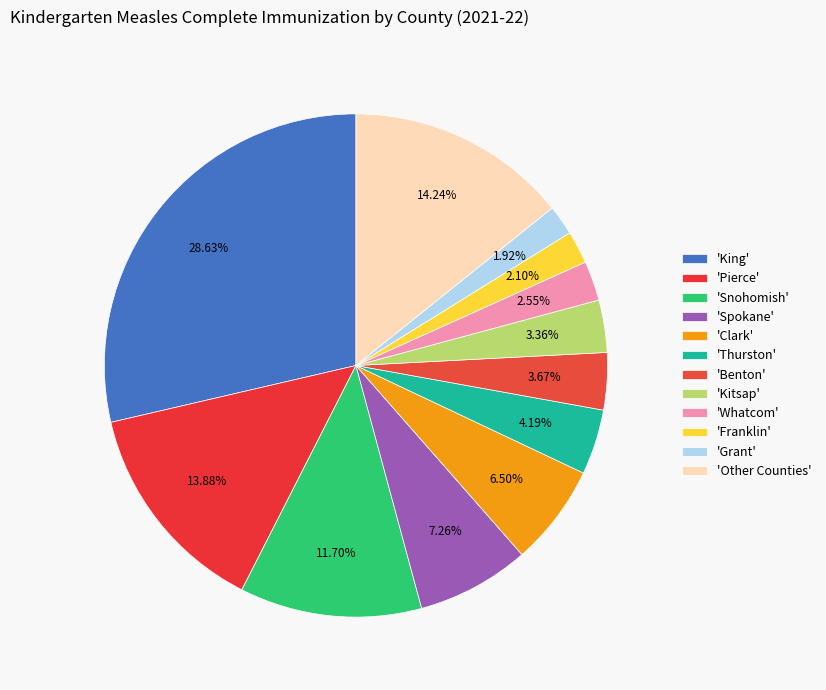

How many segments does this pie chart have?

12